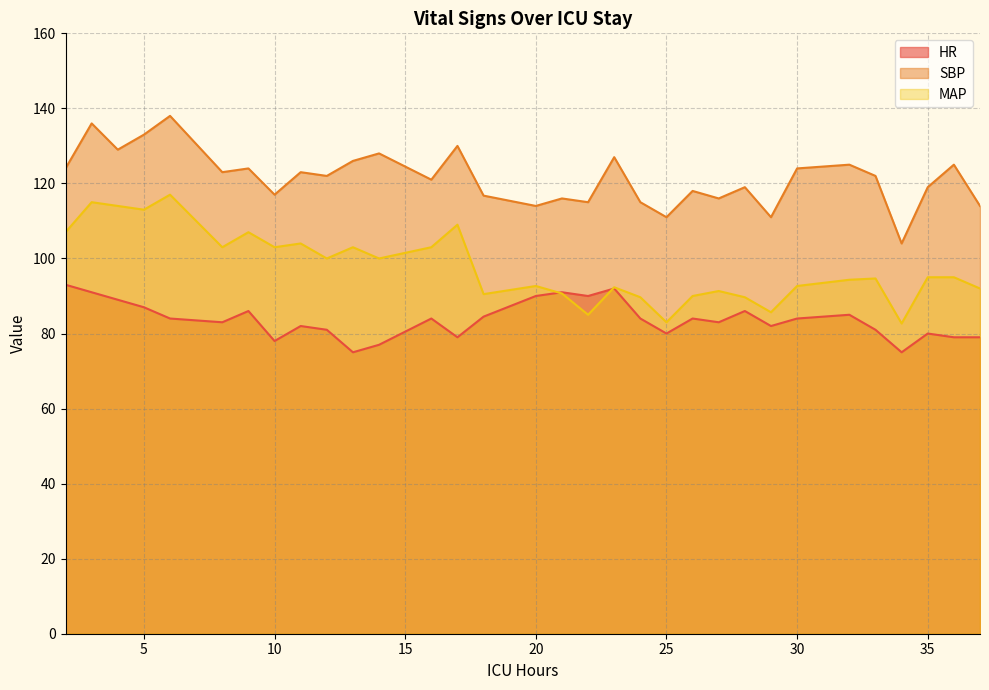

At how many categories does at least one series exceed 119?

18